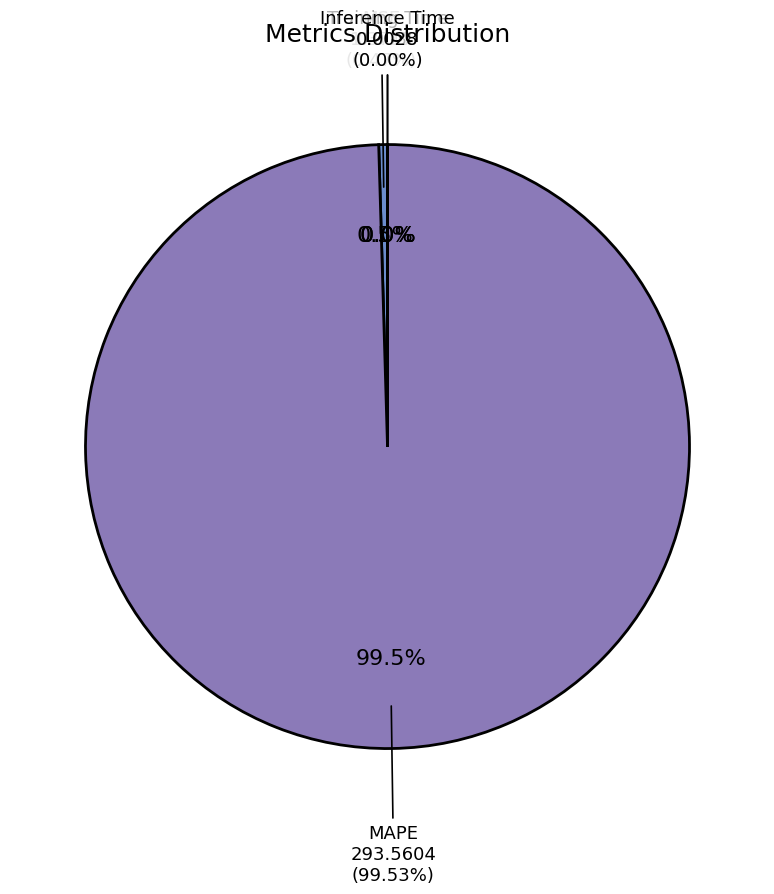

The MSE slice represents 7% of the pie. True or false?

False